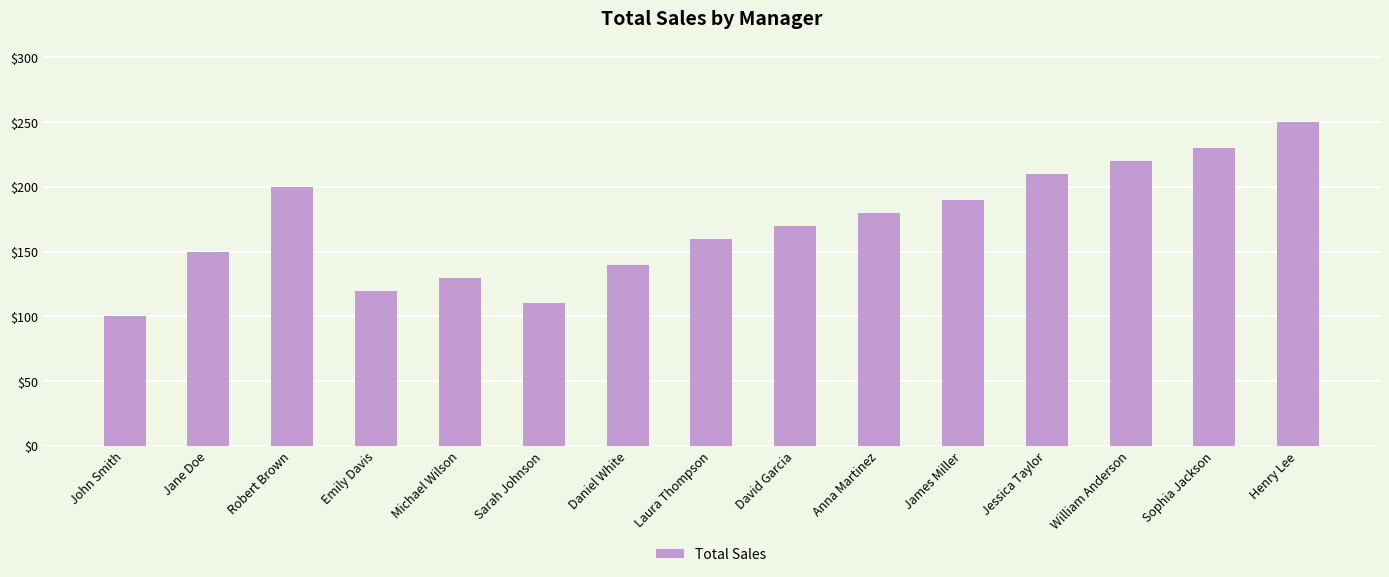

Rank the categories by value from lowest to highest.

John Smith, Sarah Johnson, Emily Davis, Michael Wilson, Daniel White, Jane Doe, Laura Thompson, David Garcia, Anna Martinez, James Miller, Robert Brown, Jessica Taylor, William Anderson, Sophia Jackson, Henry Lee